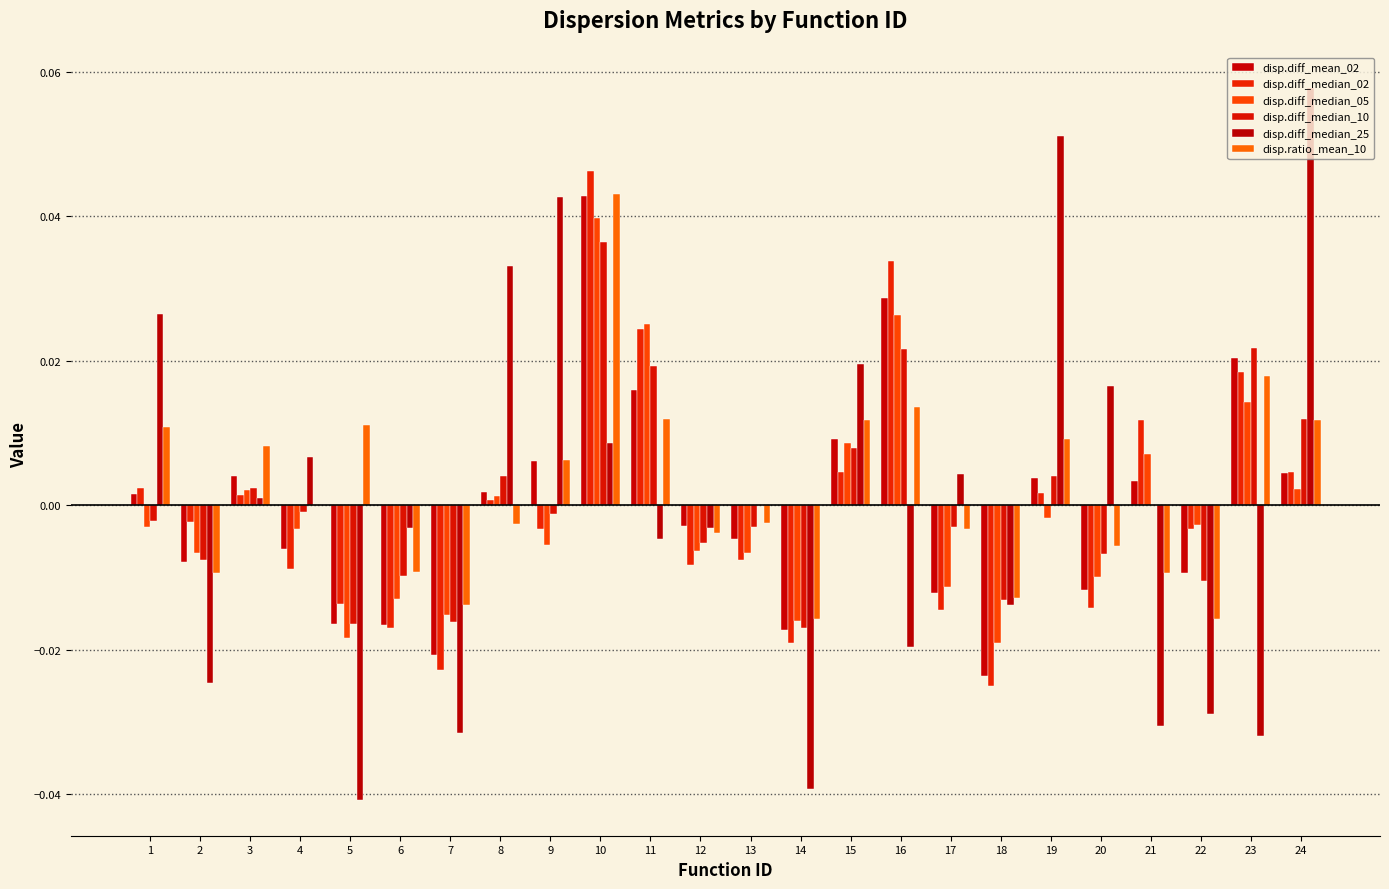

Reading left to right, transcribe all the data shown in this chart.

disp.diff_mean_02: 1=0.0	2=-0.0	3=0.0	4=-0.0	5=-0.0	6=-0.0	7=-0.0	8=0.0	9=0.0	10=0.0	11=0.0	12=-0.0	13=-0.0	14=-0.0	15=0.0	16=0.0	17=-0.0	18=-0.0	19=0.0	20=-0.0	21=0.0	22=-0.0	23=0.0	24=0.0
disp.diff_median_02: 1=0.0	2=-0.0	3=0.0	4=-0.0	5=-0.0	6=-0.0	7=-0.0	8=0.0	9=-0.0	10=0.0	11=0.0	12=-0.0	13=-0.0	14=-0.0	15=0.0	16=0.0	17=-0.0	18=-0.0	19=0.0	20=-0.0	21=0.0	22=-0.0	23=0.0	24=0.0
disp.diff_median_05: 1=-0.0	2=-0.0	3=0.0	4=-0.0	5=-0.0	6=-0.0	7=-0.0	8=0.0	9=-0.0	10=0.0	11=0.0	12=-0.0	13=-0.0	14=-0.0	15=0.0	16=0.0	17=-0.0	18=-0.0	19=-0.0	20=-0.0	21=0.0	22=-0.0	23=0.0	24=0.0
disp.diff_median_10: 1=-0.0	2=-0.0	3=0.0	4=-0.0	5=-0.0	6=-0.0	7=-0.0	8=0.0	9=-0.0	10=0.0	11=0.0	12=-0.0	13=-0.0	14=-0.0	15=0.0	16=0.0	17=-0.0	18=-0.0	19=0.0	20=-0.0	21=0.0	22=-0.0	23=0.0	24=0.0
disp.diff_median_25: 1=0.0	2=-0.0	3=0.0	4=0.0	5=-0.0	6=-0.0	7=-0.0	8=0.0	9=0.0	10=0.0	11=-0.0	12=-0.0	13=0.0	14=-0.0	15=0.0	16=-0.0	17=0.0	18=-0.0	19=0.1	20=0.0	21=-0.0	22=-0.0	23=-0.0	24=0.1
disp.ratio_mean_10: 1=0.0	2=-0.0	3=0.0	4=0.0	5=0.0	6=-0.0	7=-0.0	8=-0.0	9=0.0	10=0.0	11=0.0	12=-0.0	13=-0.0	14=-0.0	15=0.0	16=0.0	17=-0.0	18=-0.0	19=0.0	20=-0.0	21=-0.0	22=-0.0	23=0.0	24=0.0